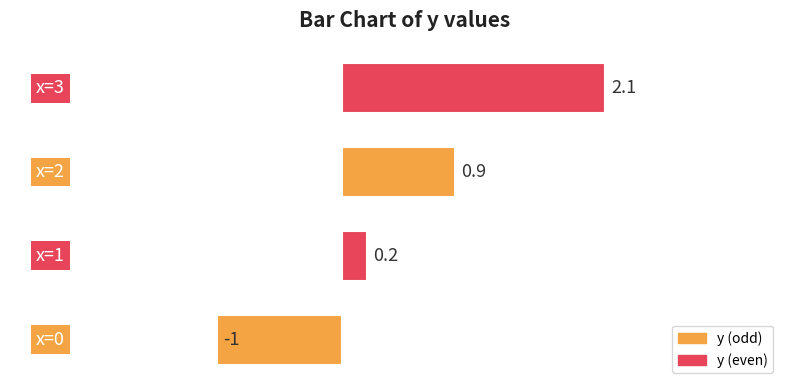

Rank the categories by value from highest to lowest.

3, 2, 1, 0